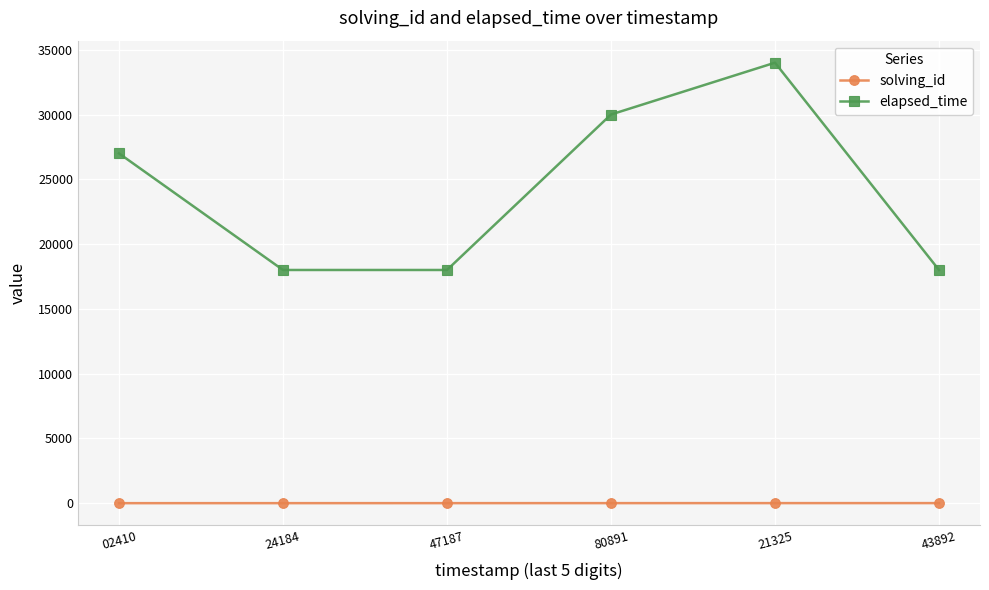

Which series changed the most between 80891 and 43892?

elapsed_time